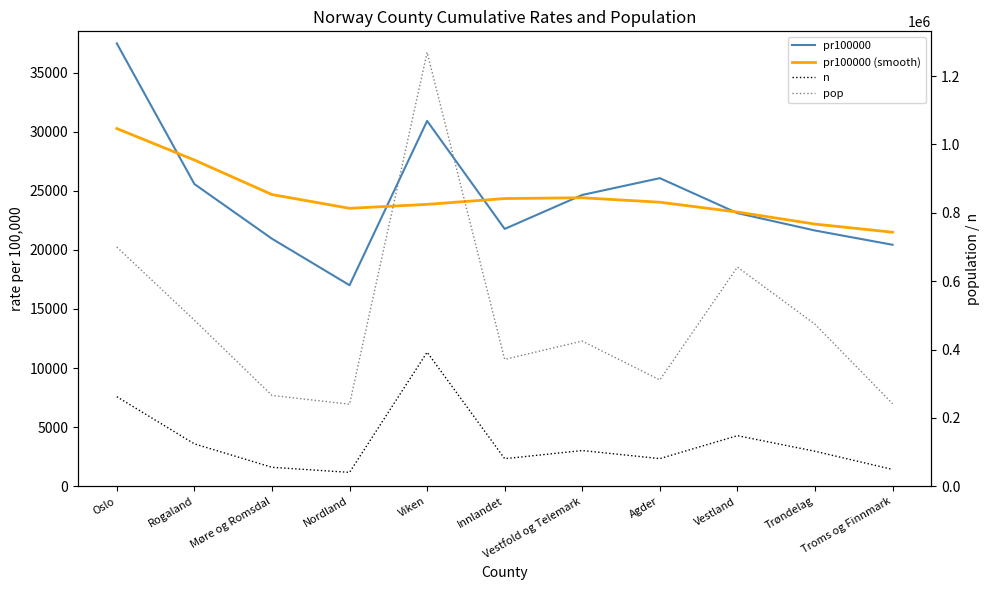

At which label does n first exceed 102592?

Oslo